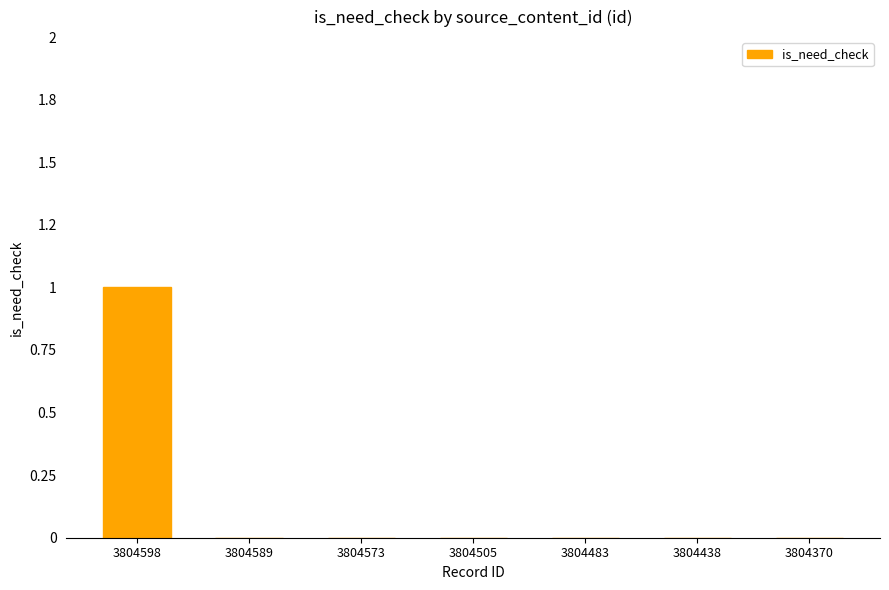

What is the maximum value shown in the chart?

1